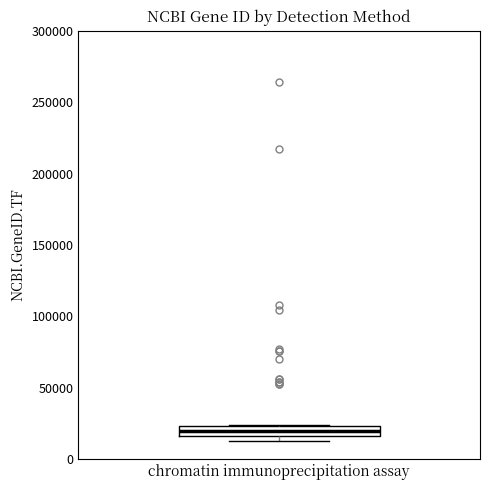

Where is the lower edge of the box for chromatin immunoprecipitation assay on the y-axis? The values are not printed on the chart, so give them approximately, as read against the axis.

15000